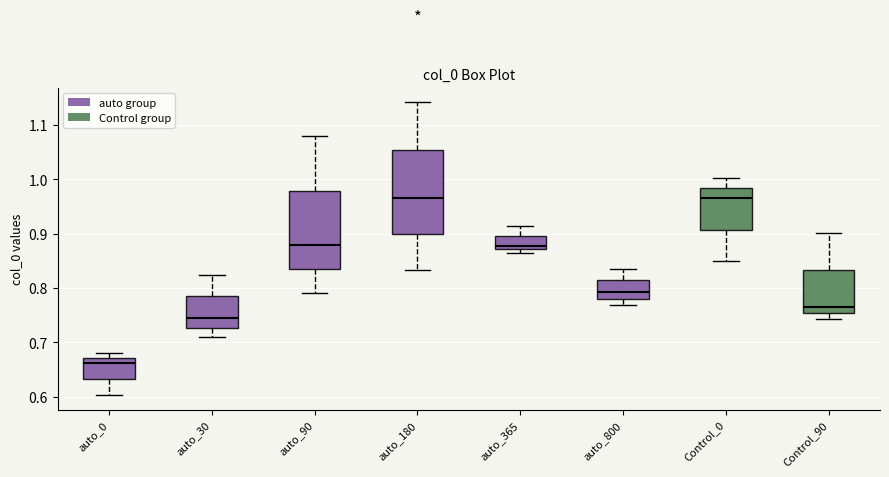

Where does the lower whisker of the box for auto_0 end on the y-axis? The values are not printed on the chart, so give them approximately, as read against the axis.

0.60